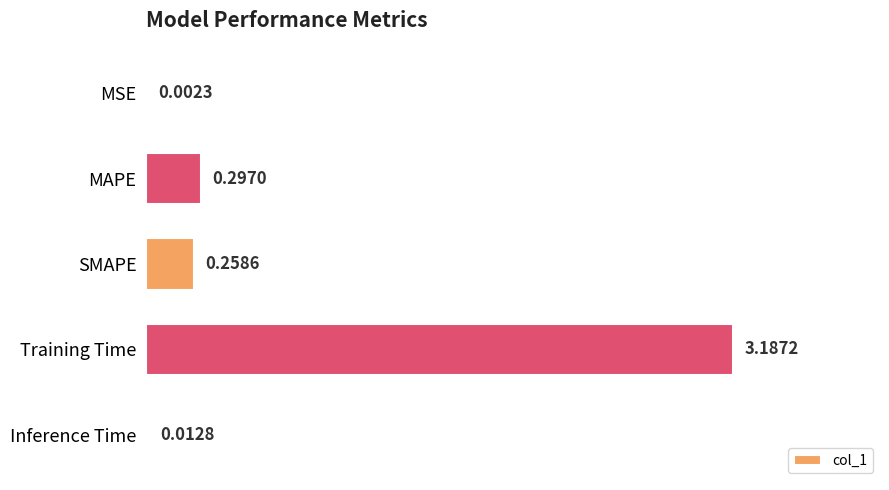

At which label is the value closest to 1?

MAPE